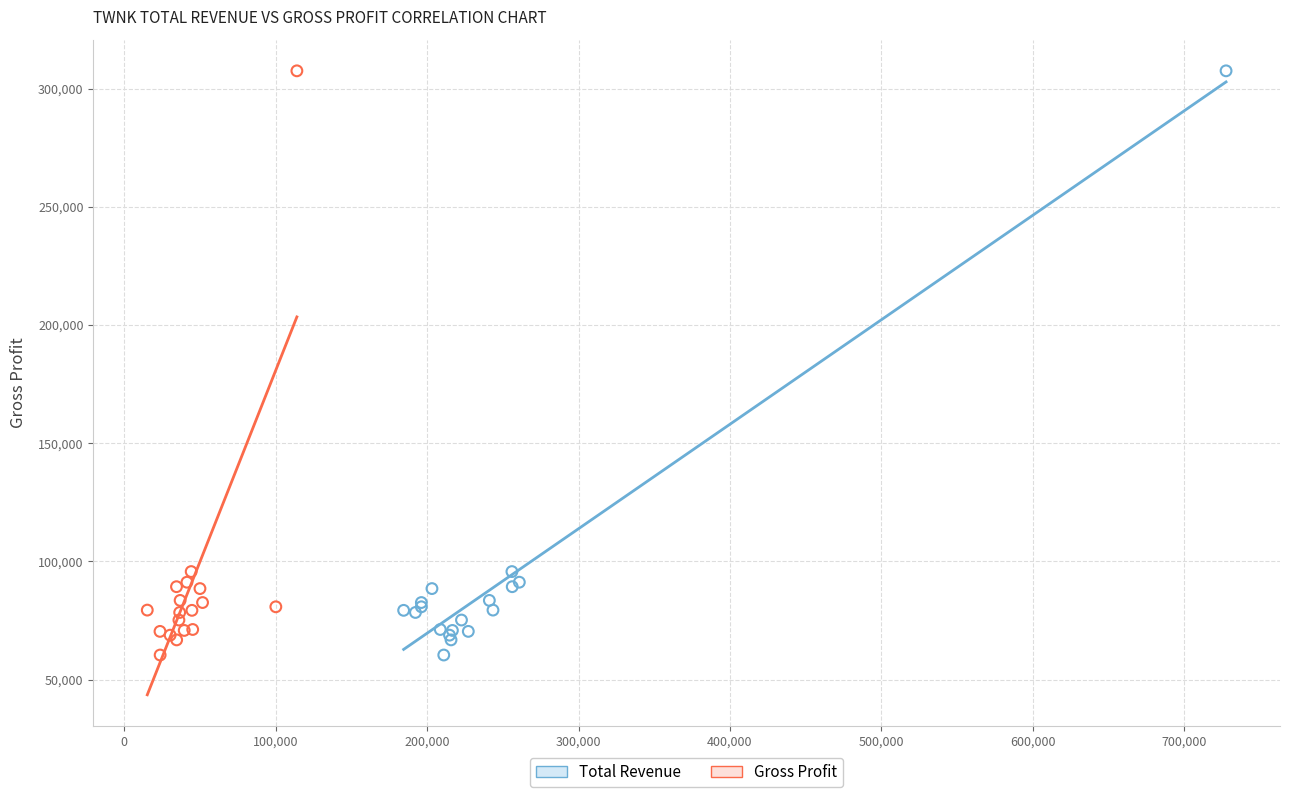

What are all the series names shown in the legend?

Total Revenue, Gross Profit